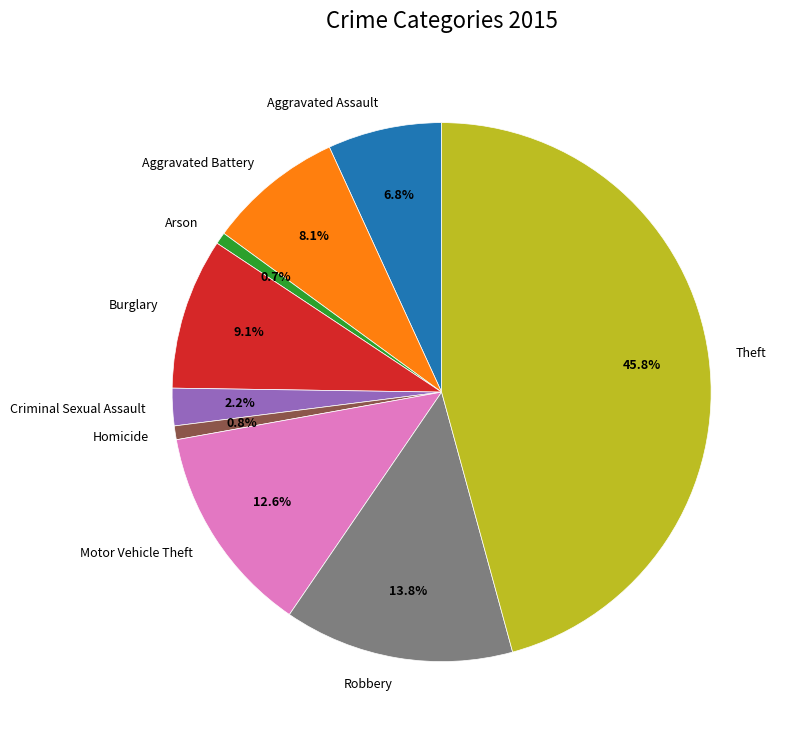

What percentage is the Homicide slice, to the nearest percent?

1%